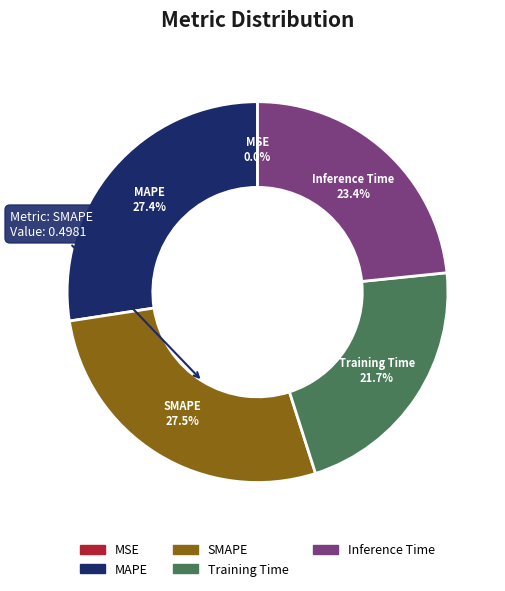

The SMAPE slice represents 27% of the pie. True or false?

True